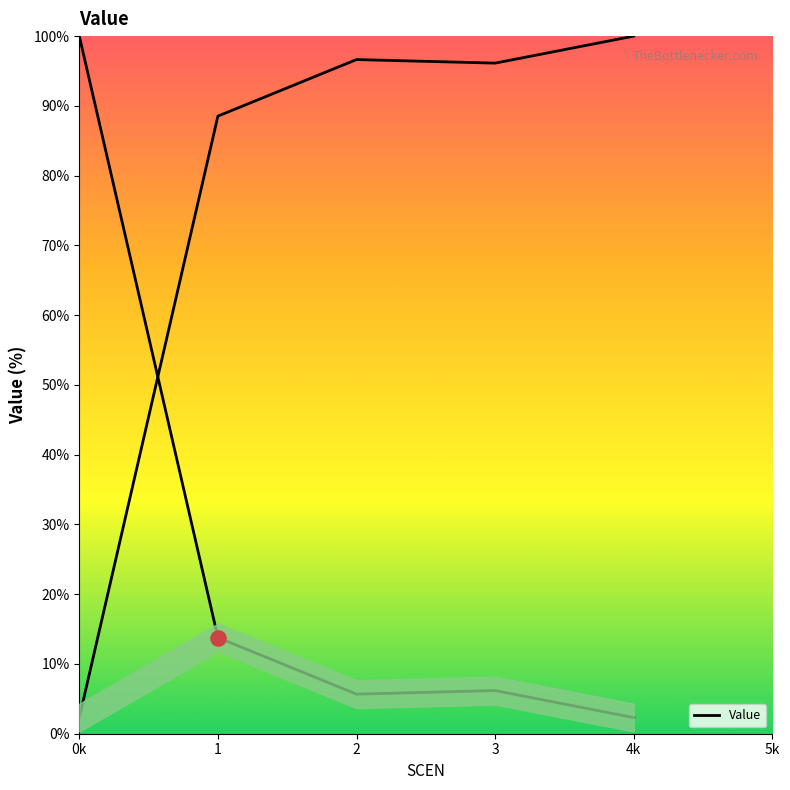

What is the ratio of the value at 2 to the value at 1?

0.4